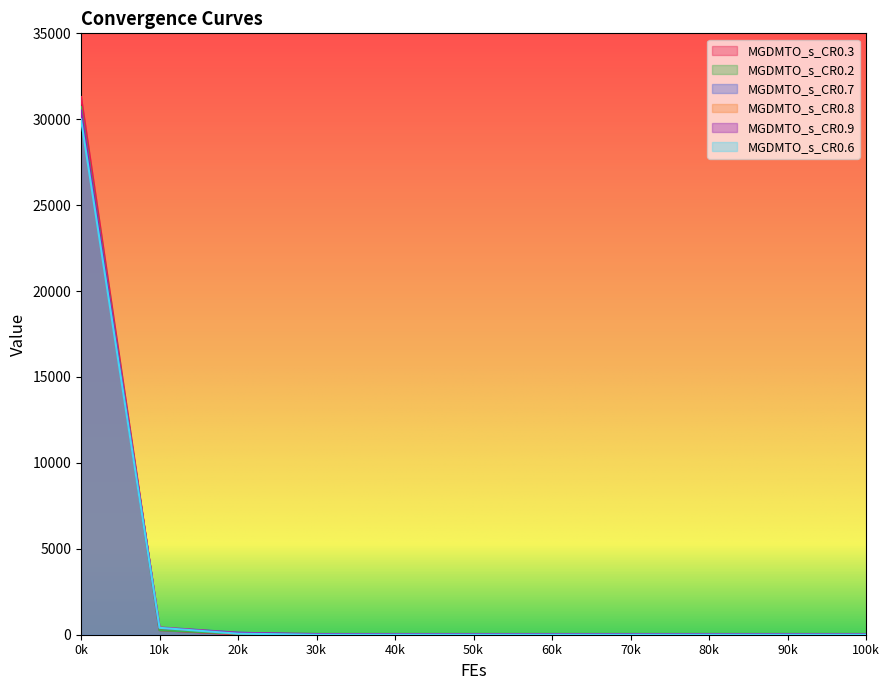

True or false: MGDMTO_s_CR0.6 and MGDMTO_s_CR0.9 intersect in this chart.

False